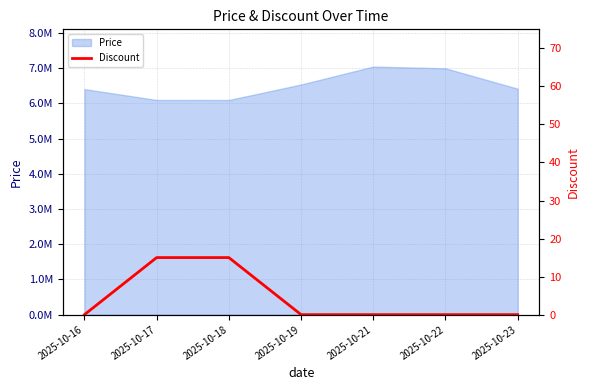

True or false: the data has more than 2 interior local peaks.

False